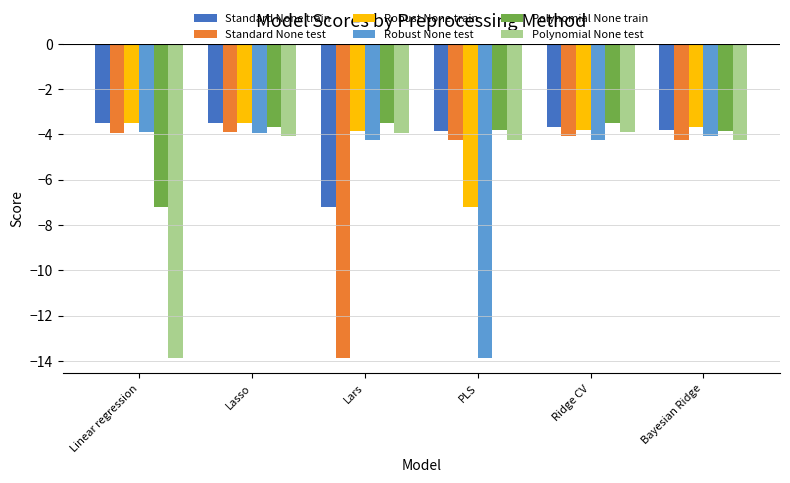

Is the value of Polynomial None test at Lars greater than the value of Standard None test at Bayesian Ridge?

Yes